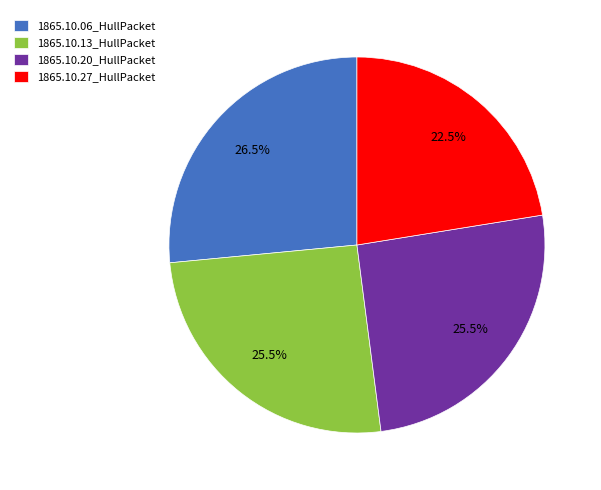

Is there a majority slice in this chart?

No